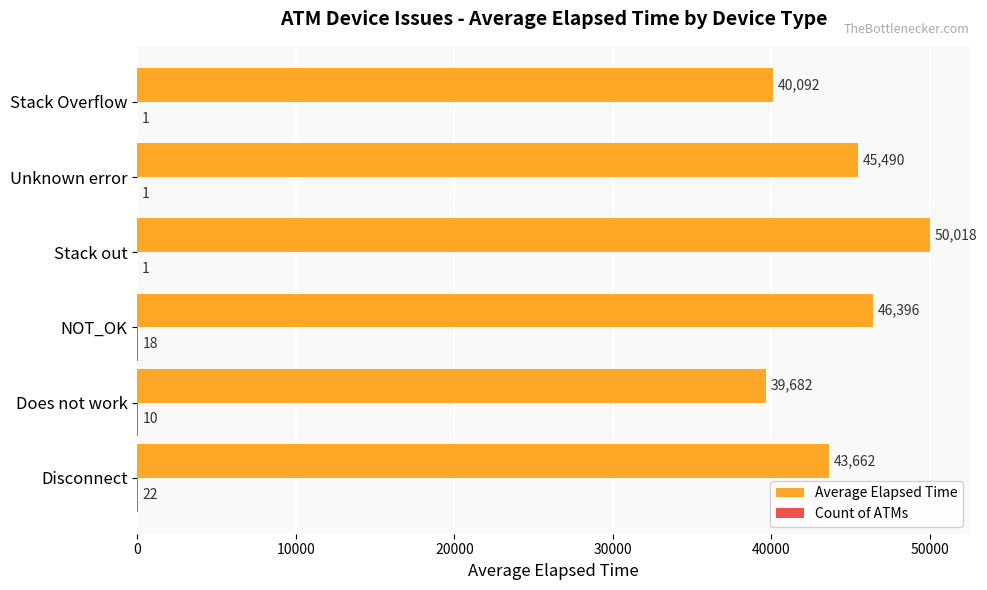

At which category is the sum across all series the highest?

Stack out